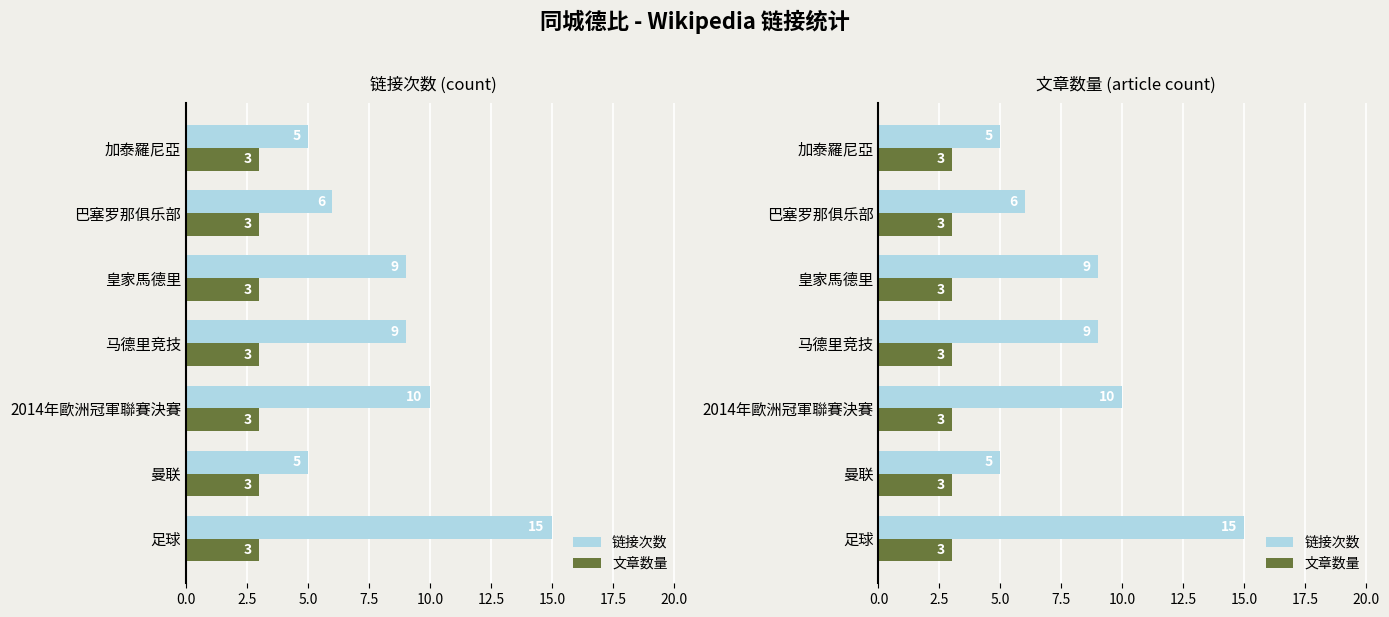

What is the sum of all 链接次数 values?

59.0